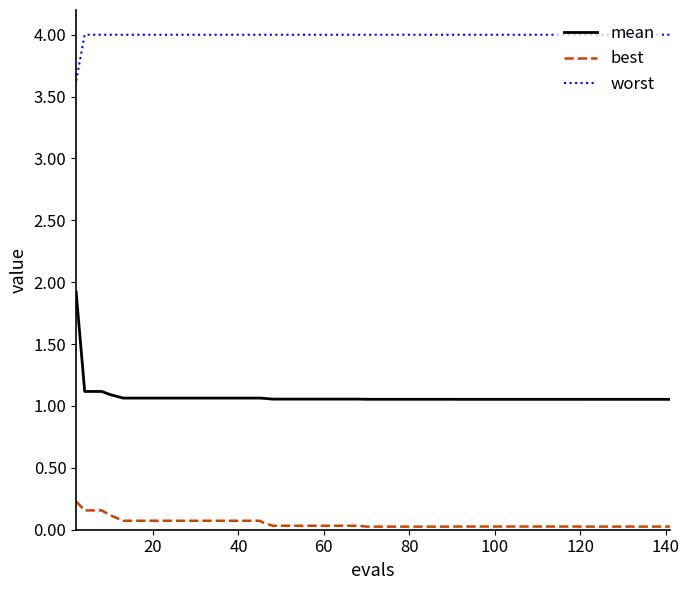

True or false: best and mean intersect in this chart.

False